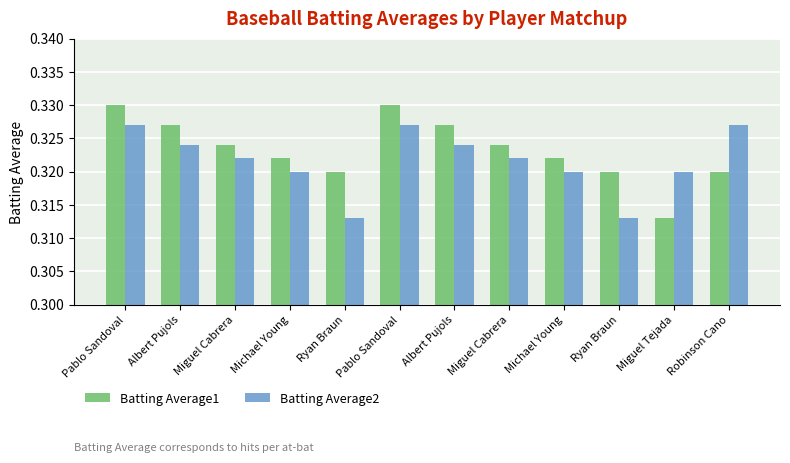

What are all the series names shown in the legend?

Batting Average1, Batting Average2